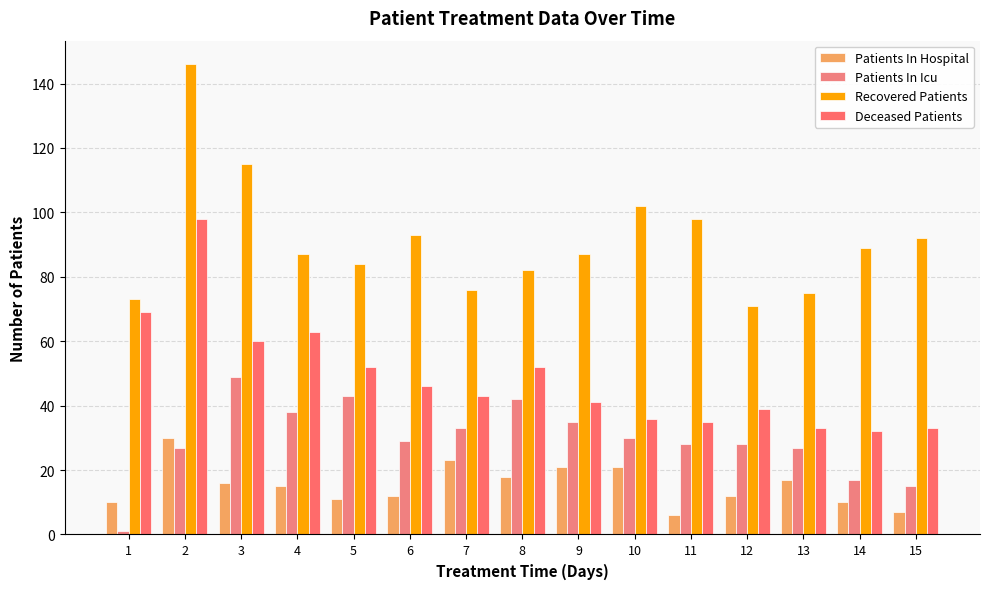

What is the total value across all series at 8?

194